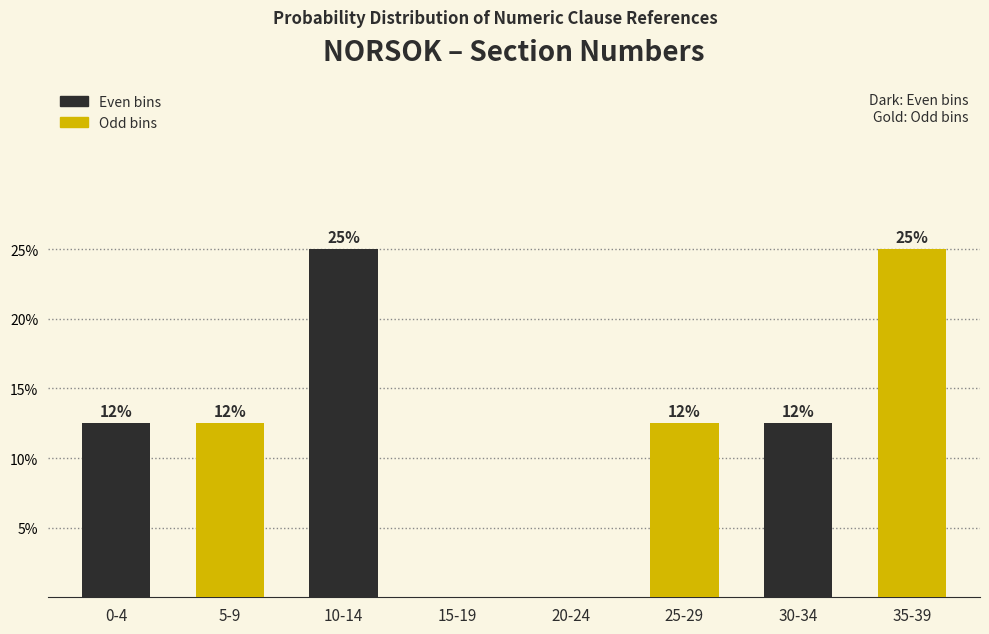

Are the bars horizontal?

No